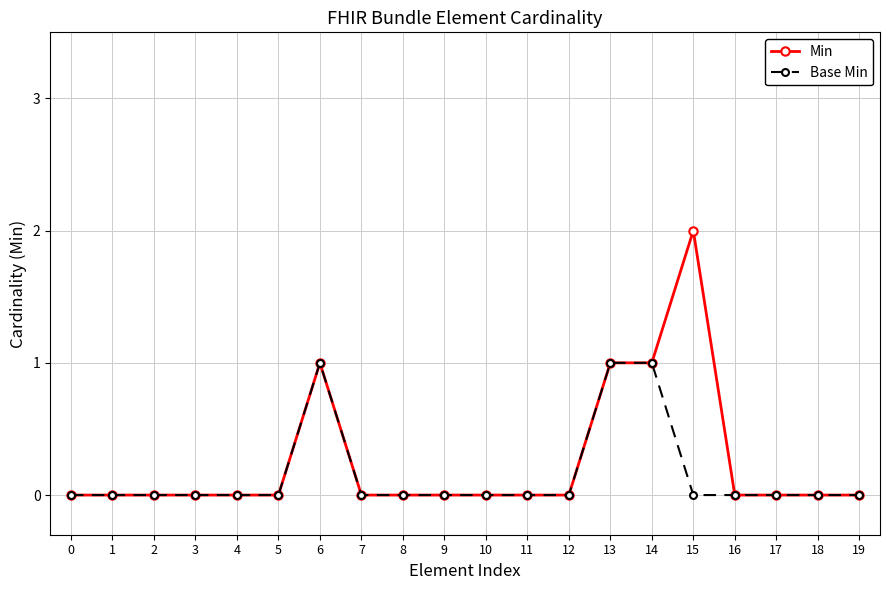

True or false: Min has more than 0 interior local peaks.

True